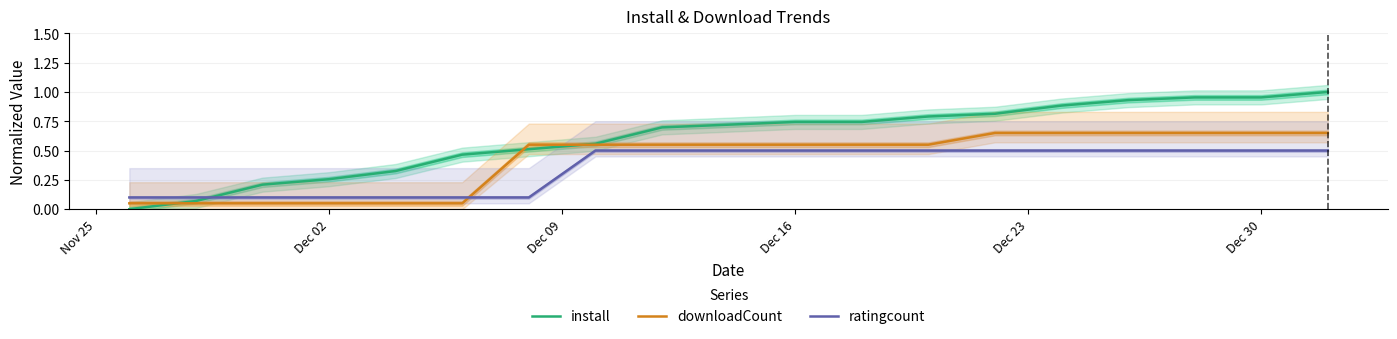

List the series in order of their peak value, highest first.

install, downloadCount, ratingcount